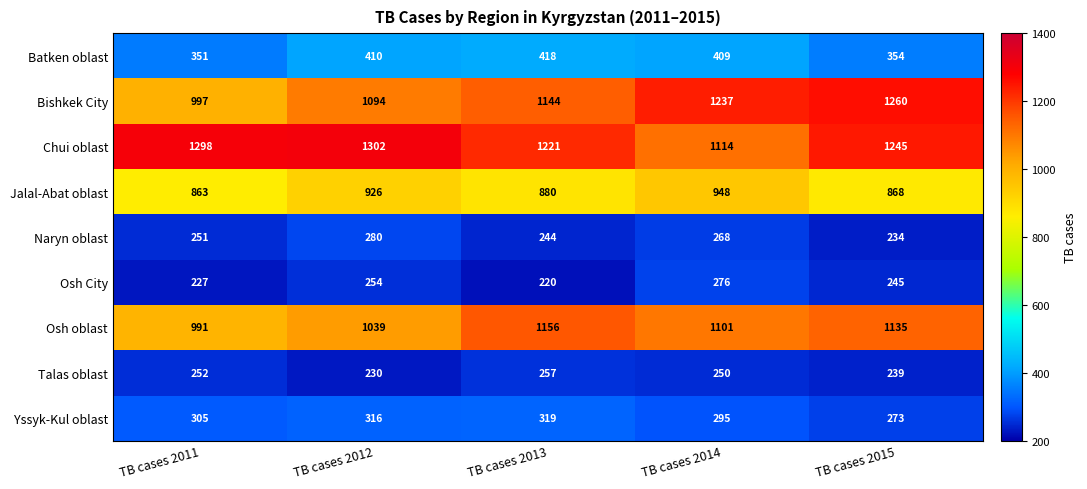

At how many categories does at least one series exceed 581?

5